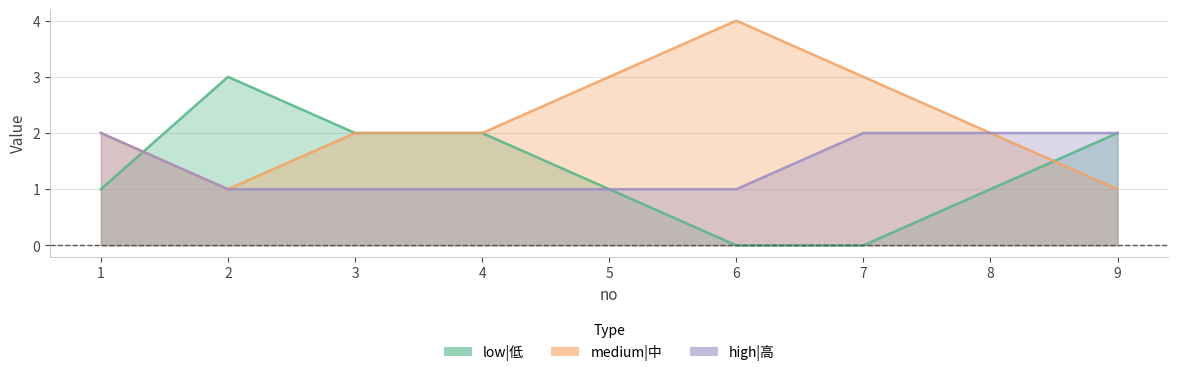

At which category does low|低 reach its first local peak?

2